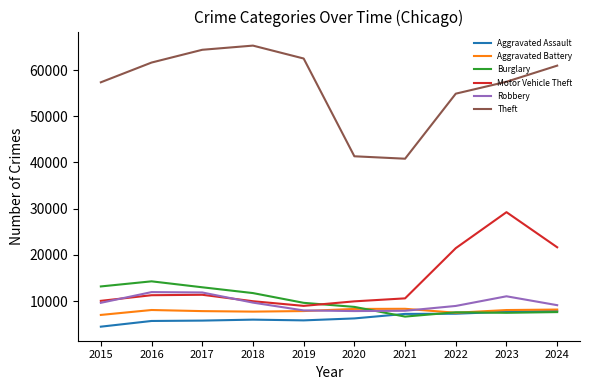

What is the maximum value shown in the chart?

65290